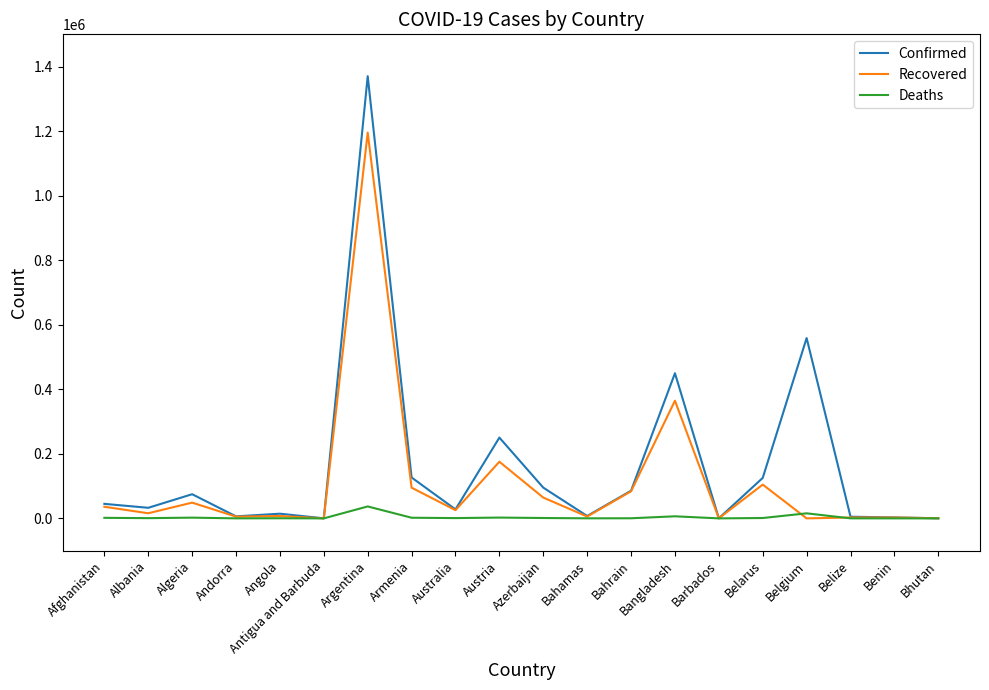

List the series in order of their peak value, lowest first.

Deaths, Recovered, Confirmed